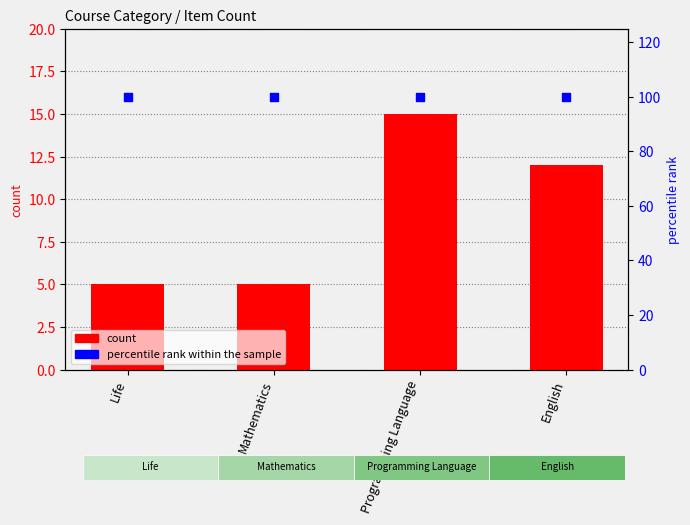

Which series has the largest total across all categories?

percentile rank within the sample